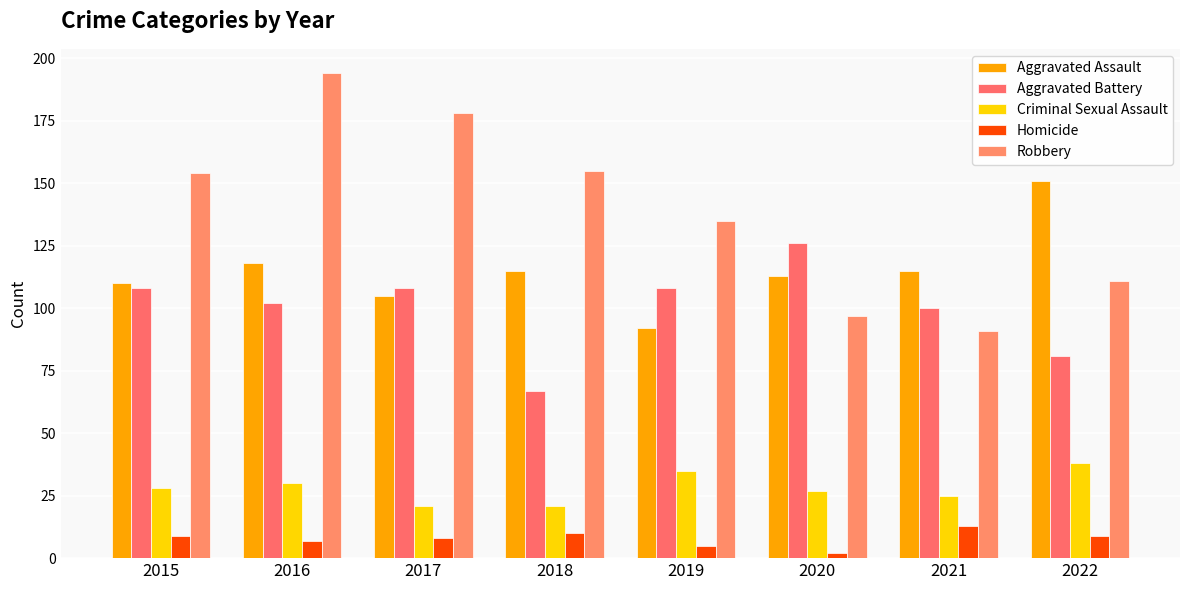

What is the sum of the Criminal Sexual Assault values at 2021 and 2022?

63